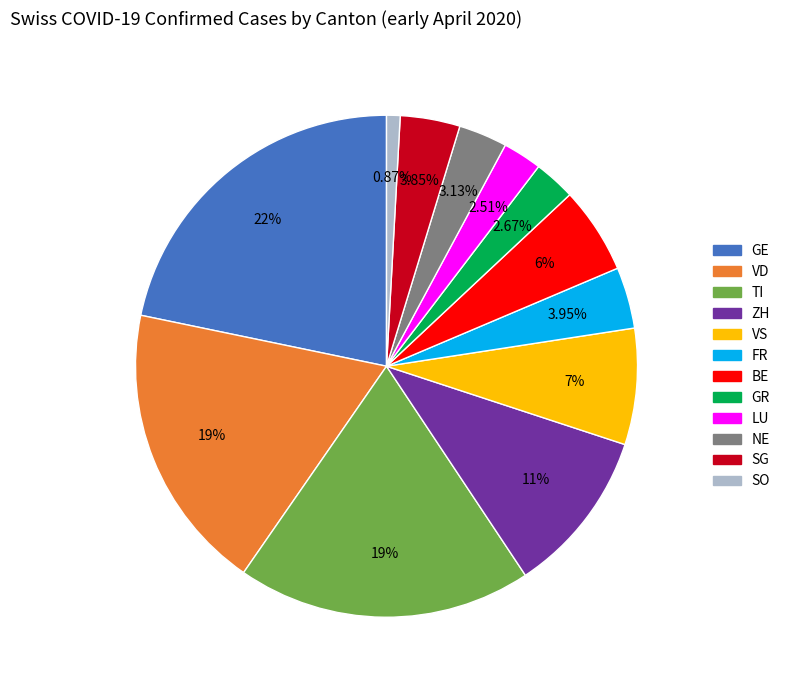

Does any single category account for the majority?

No